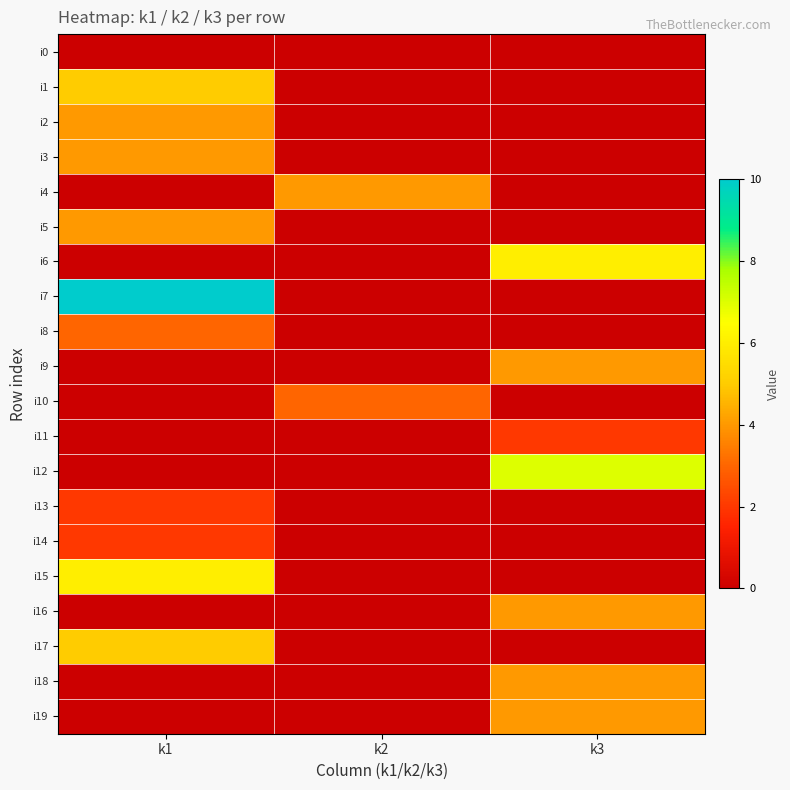

What is the greatest value displayed?

10